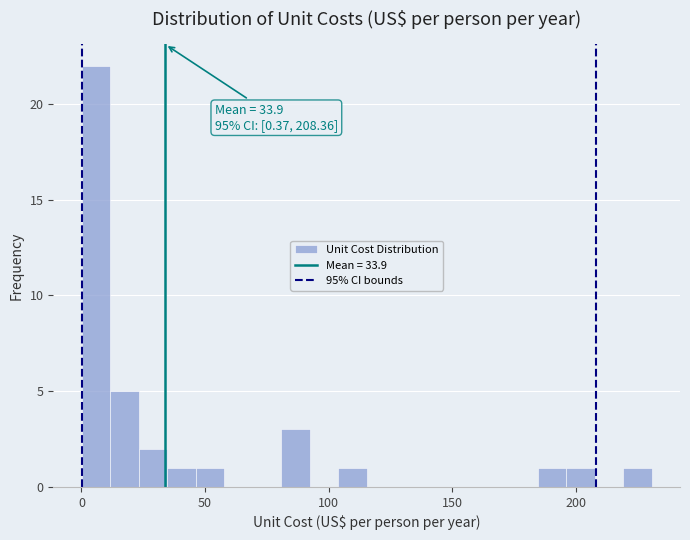

Around what value on the x-axis is the tallest bar? Give the approximate position of its centre, as read against the axis.

5